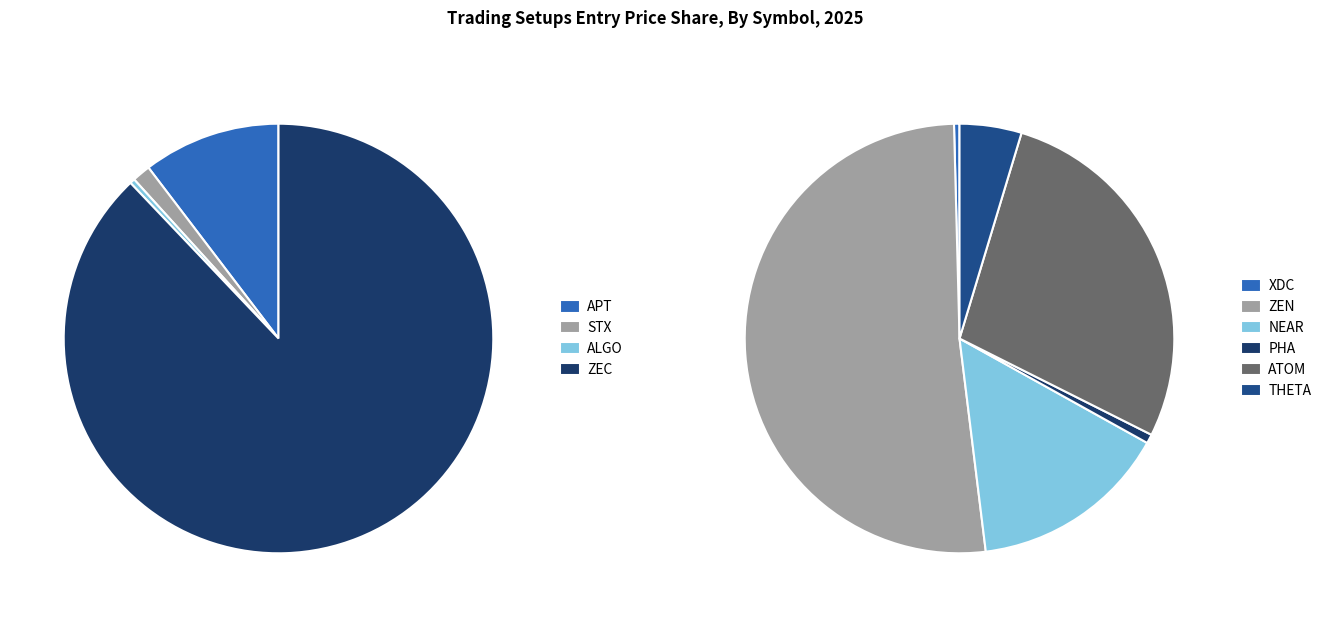

Do ALGO and ZEN together represent more than half of the pie?

No